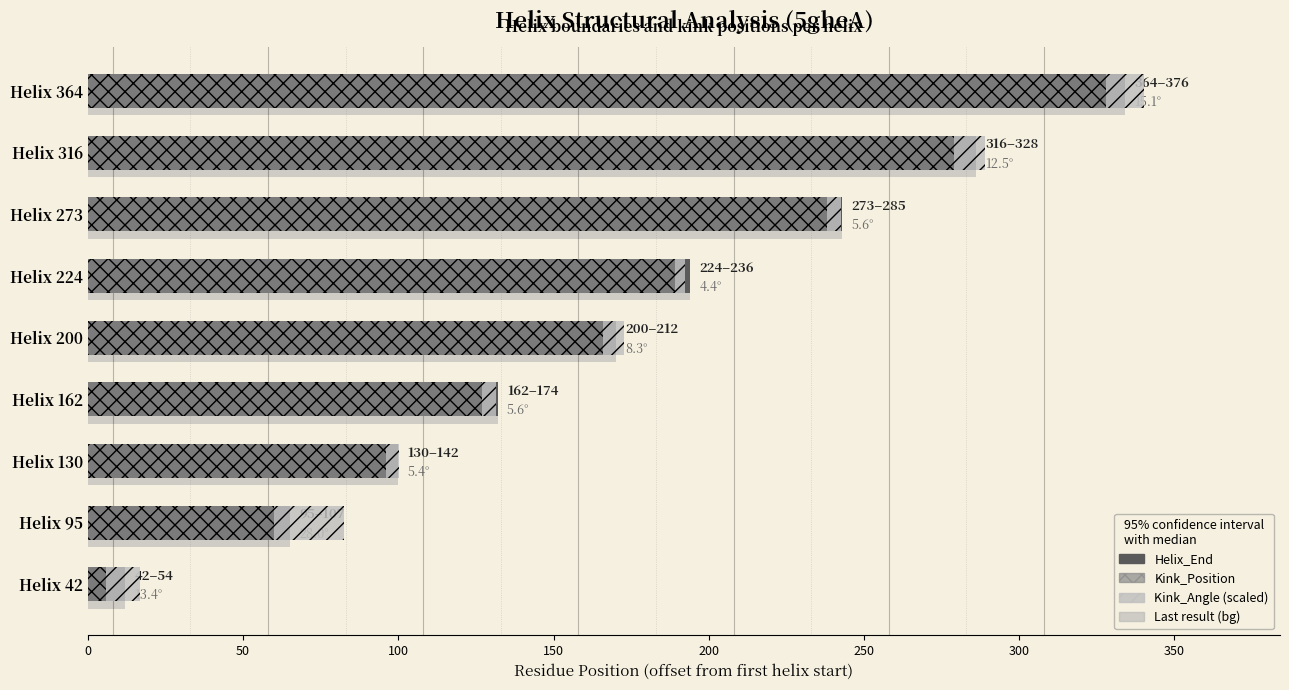

Count the number of values greater than 170.

4